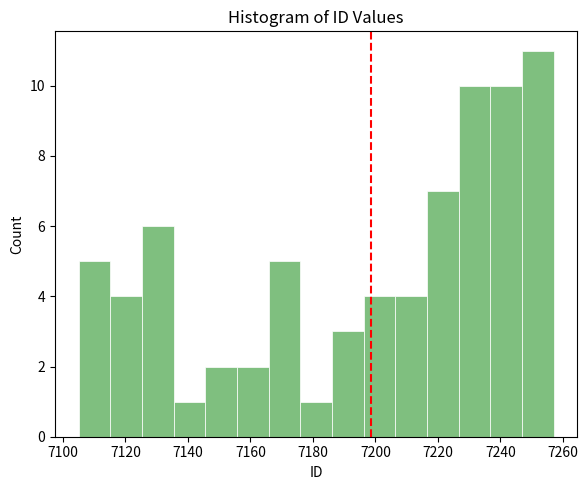

What is the height of the bar covering 7126 to 7136 on the x-axis? Neither the bar edges nor the heights are printed on the chart, so give them approximately, as read against the axes.

6